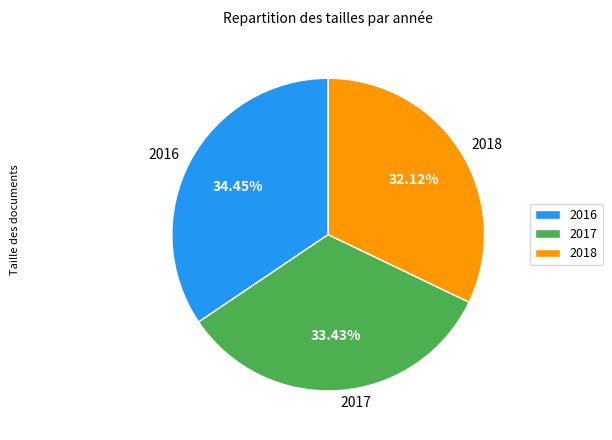

To the nearest percent, what is the difference between the largest and smallest slice percentages?

2%